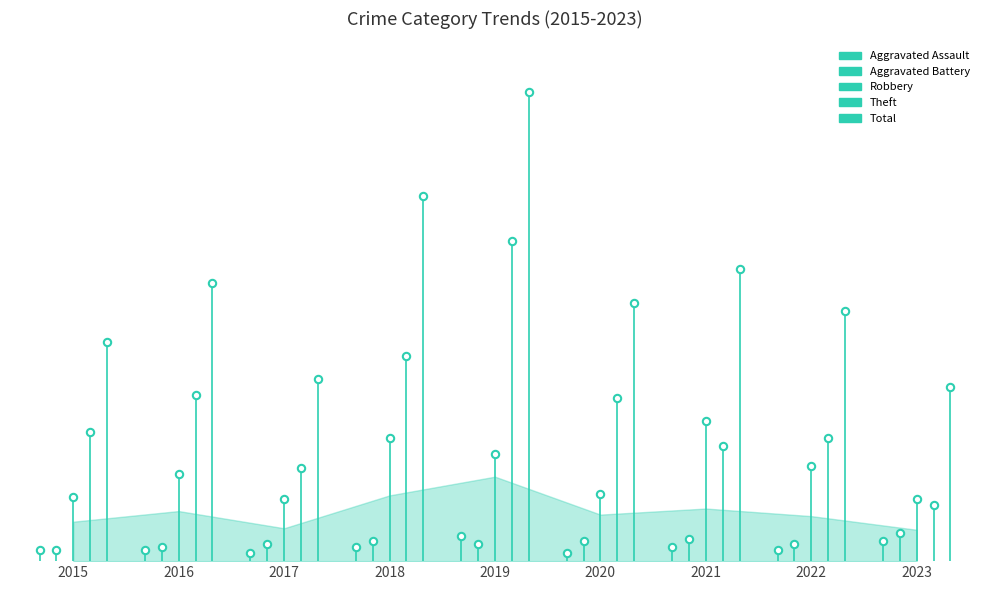

Is the value of Theft at 2018 greater than the value of Robbery at 2021?

Yes